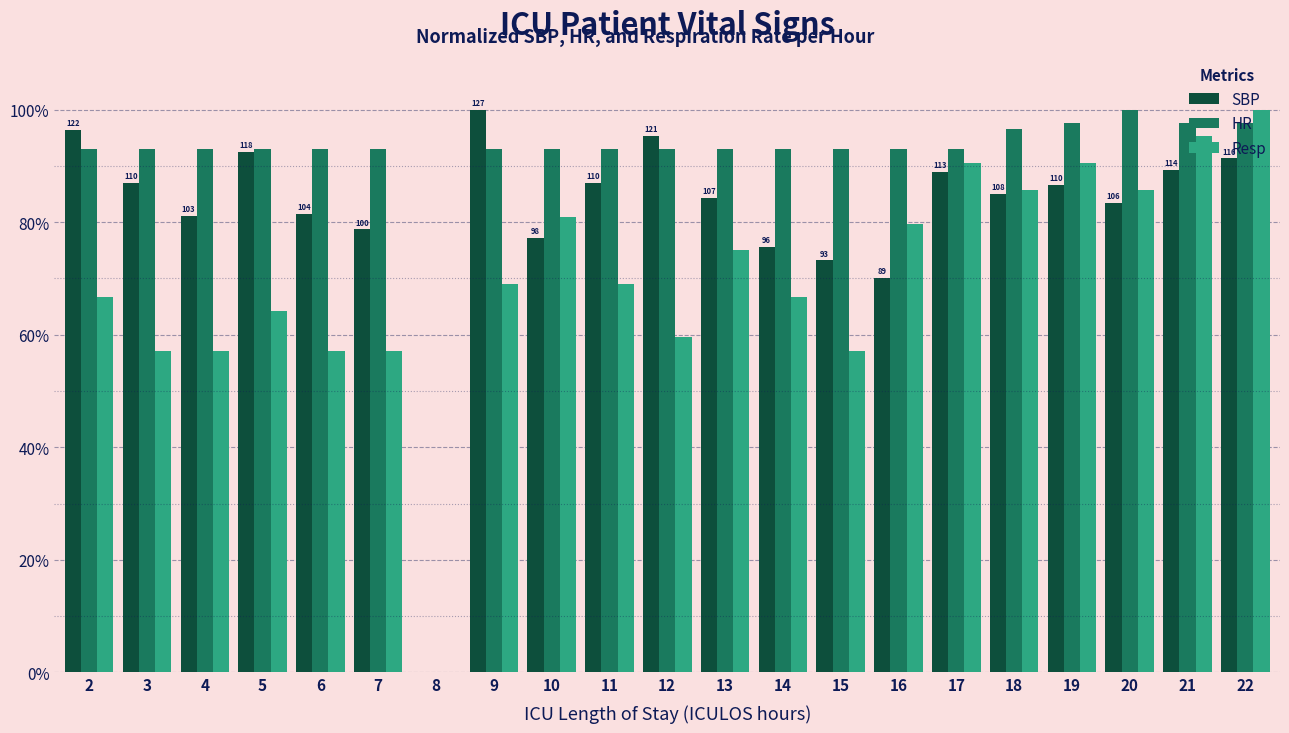

What is the greatest value displayed?

100.0